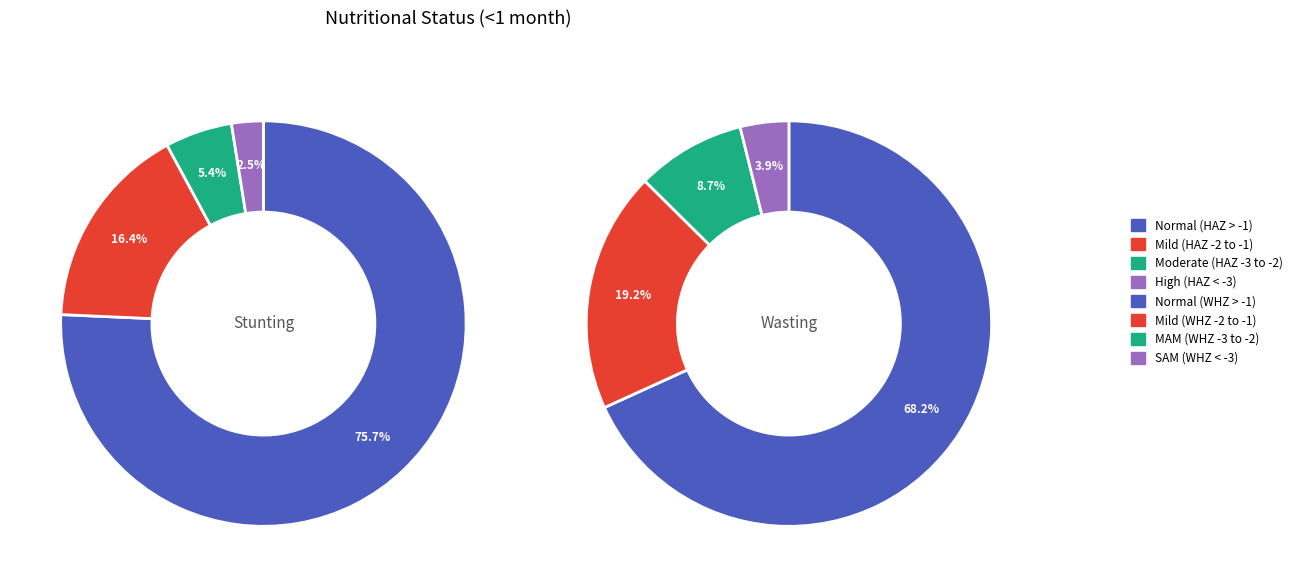

Is there a majority slice in this chart?

Yes